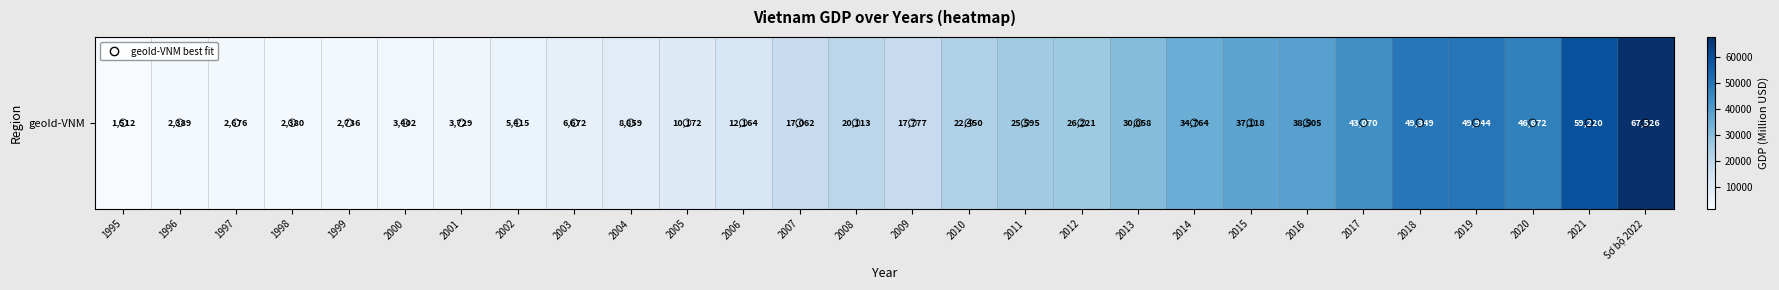

What is the smallest value displayed?

1511.8